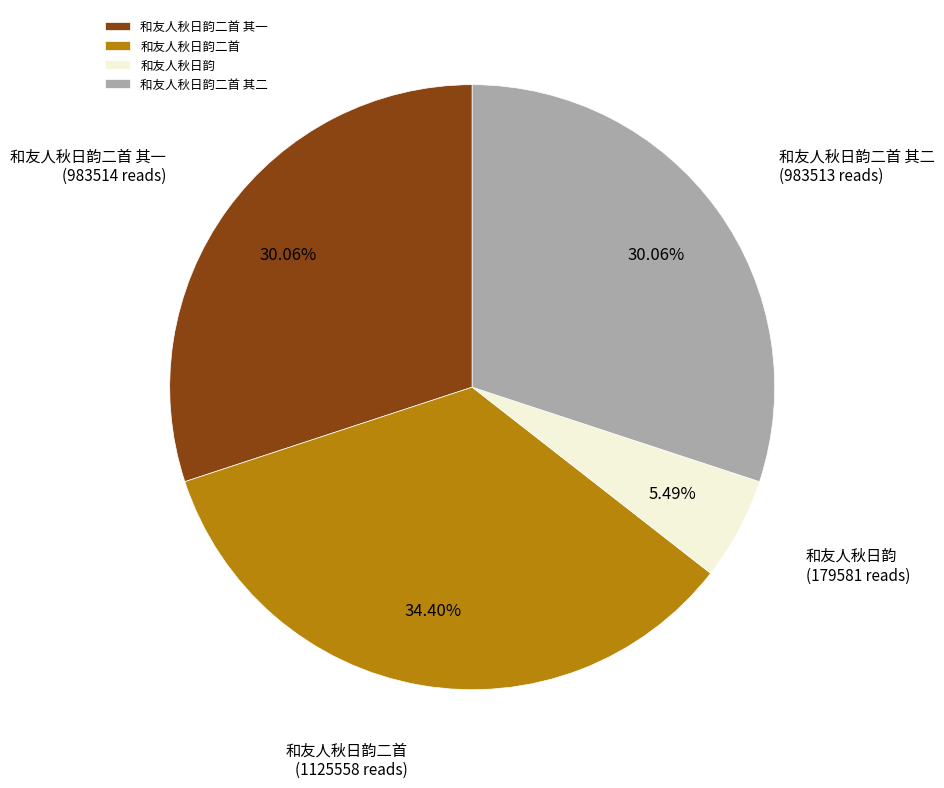

Which slice is the largest?

和友人秋日韵二首